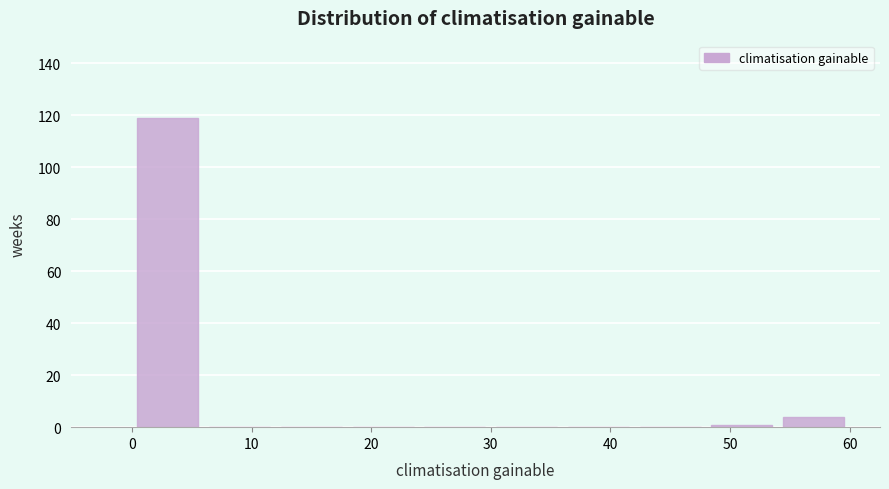

Which range on the x-axis has the tallest bar?

0 to 6